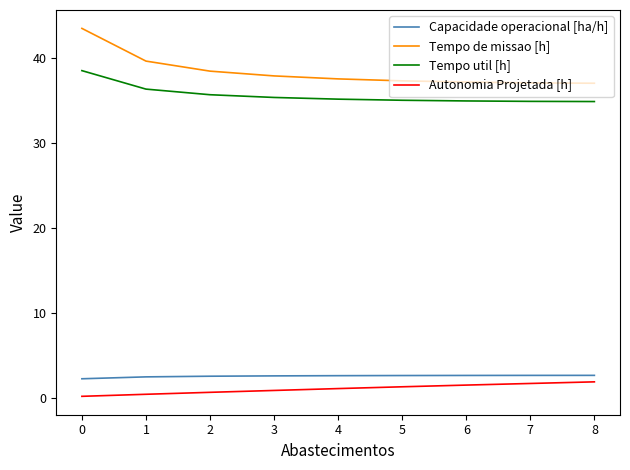

What is the spread (max minus min) of values at 6?

35.6